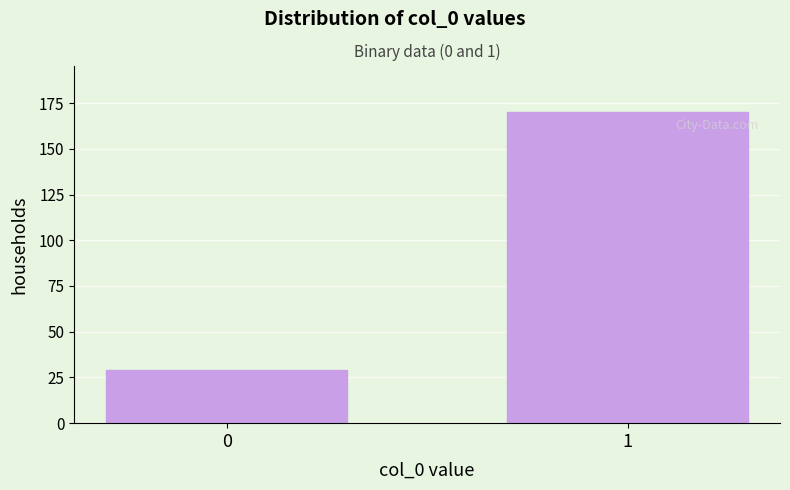

Reading right to left, what are all the values shown in this chart?

1=170	0=29